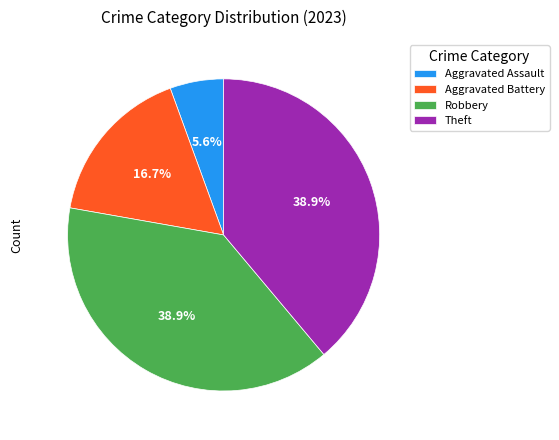

Does any single category account for the majority?

No